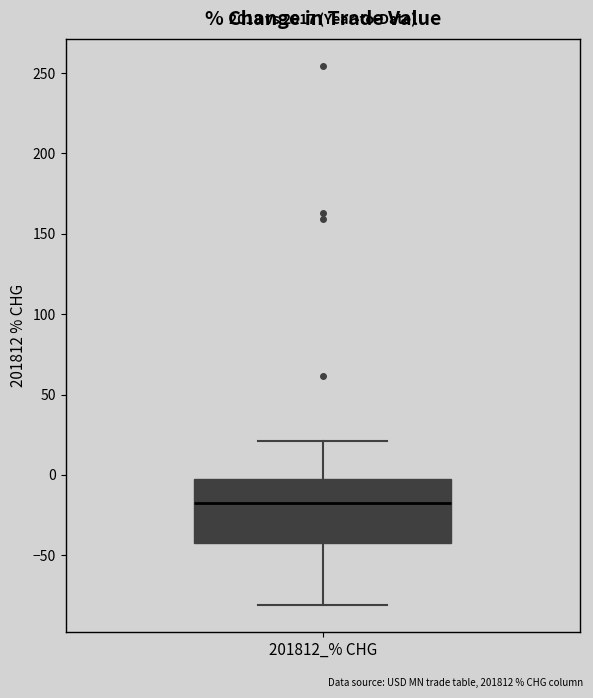

Where is the lower edge of the box for 201812_% CHG on the y-axis? The values are not printed on the chart, so give them approximately, as read against the axis.

-40